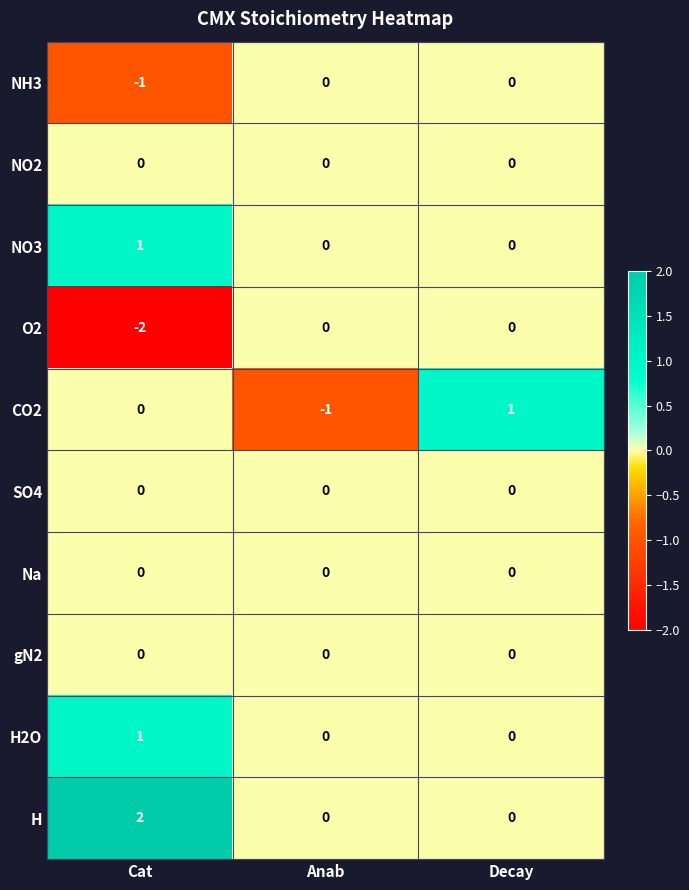

Count the H values in the range 0 to 2.

3